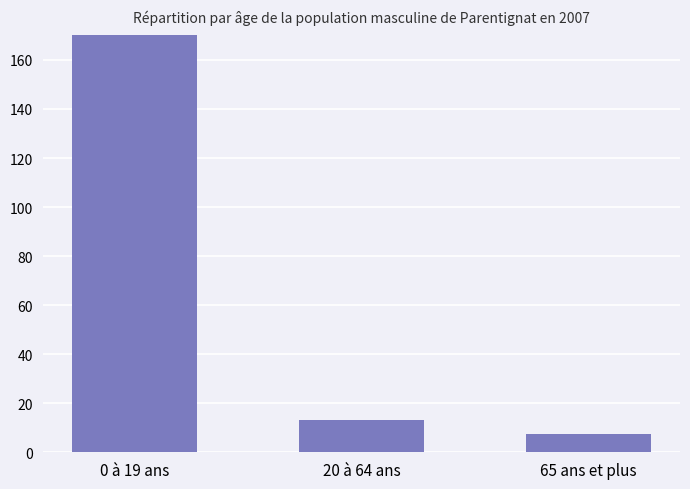

How many distinct data groups are displayed?

1